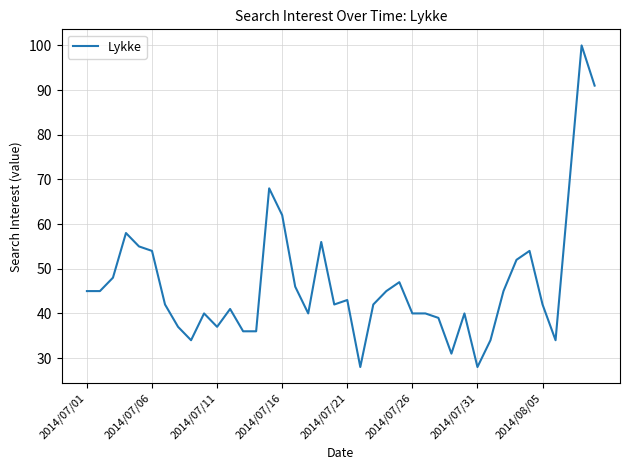

Reading left to right, list all the values displayed in this chart.

45	45	48	58	55	54	42	37	34	40	37	41	36	36	68	62	46	40	56	42	43	28	42	45	47	40	40	39	31	40	28	34	45	52	54	42	34	67	100	91